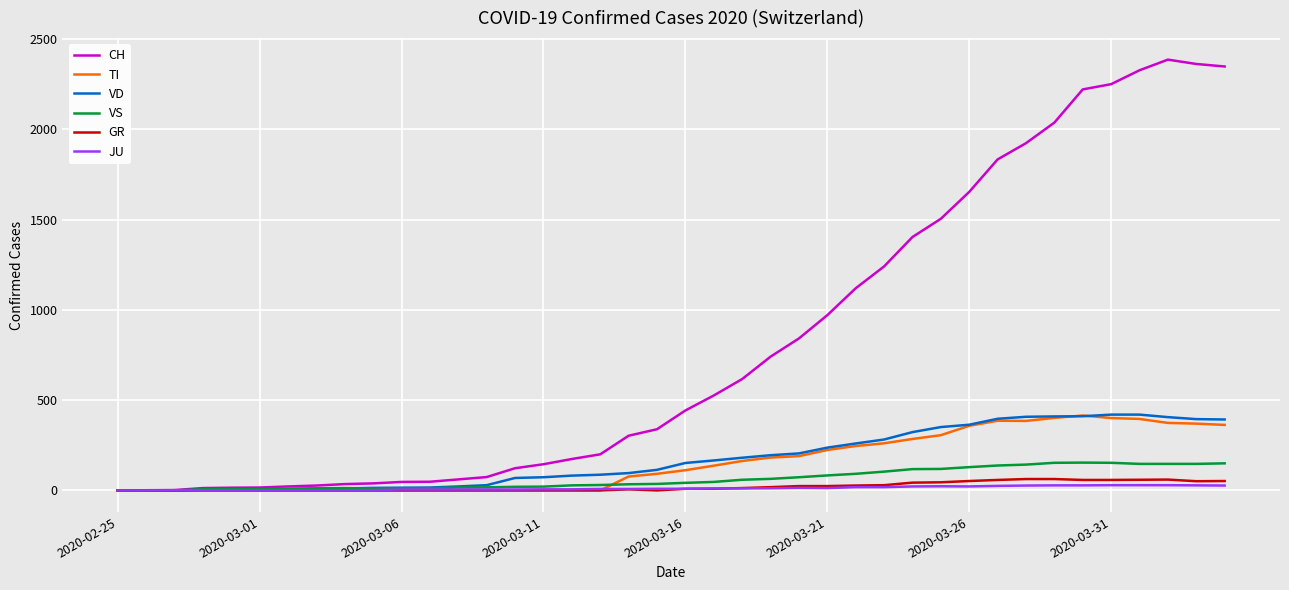

What is the highest value of the TI series?

415